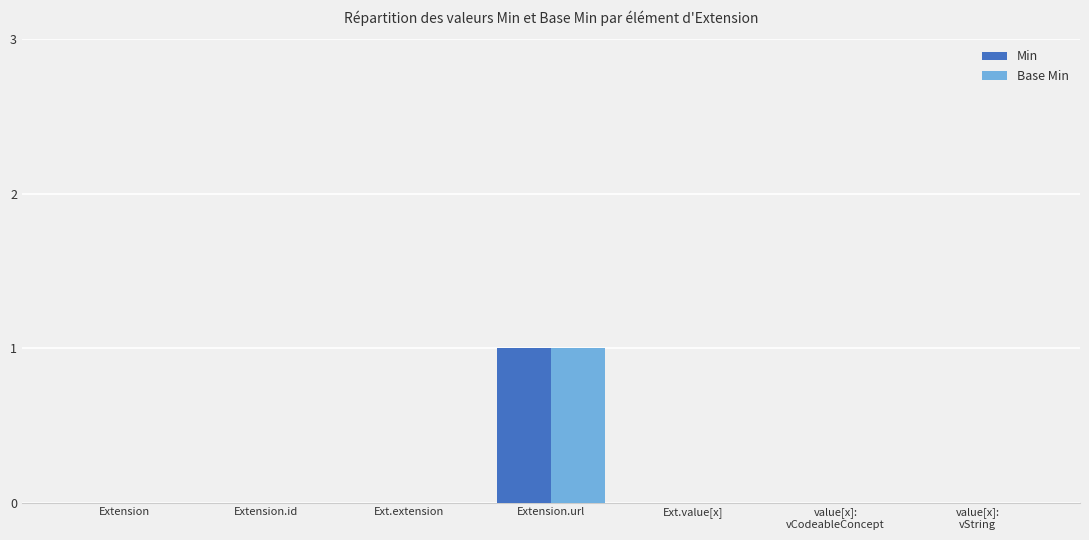

Reading left to right, transcribe all the data shown in this chart.

Min: 0	0	0	1	0	0	0
Base Min: 0	0	0	1	0	0	0